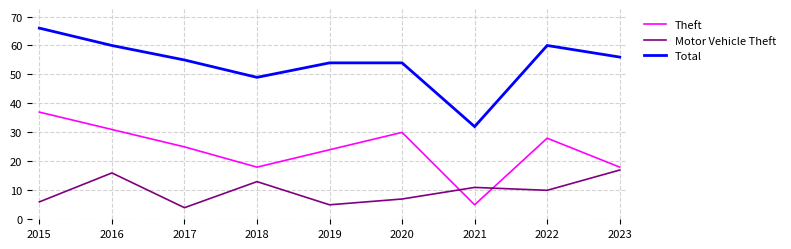

What is the approximate value of Motor Vehicle Theft at 2018?

13